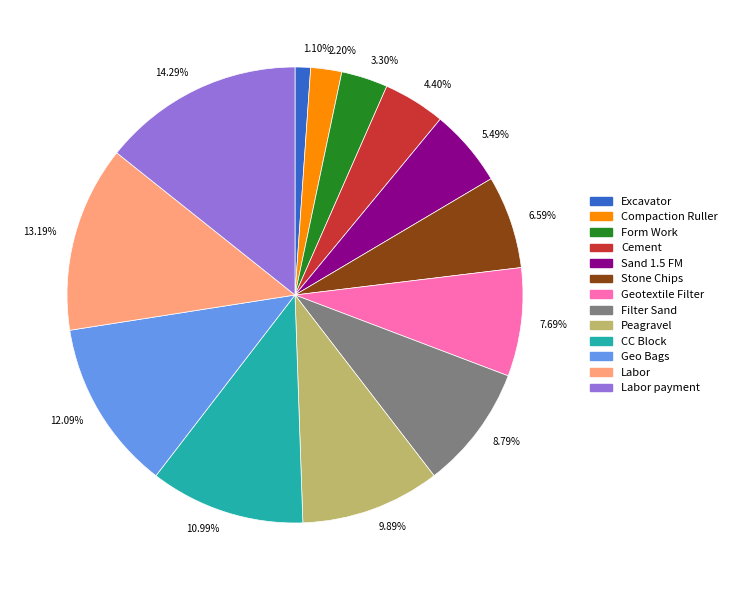

What is the smallest slice in the pie chart?

1.10%